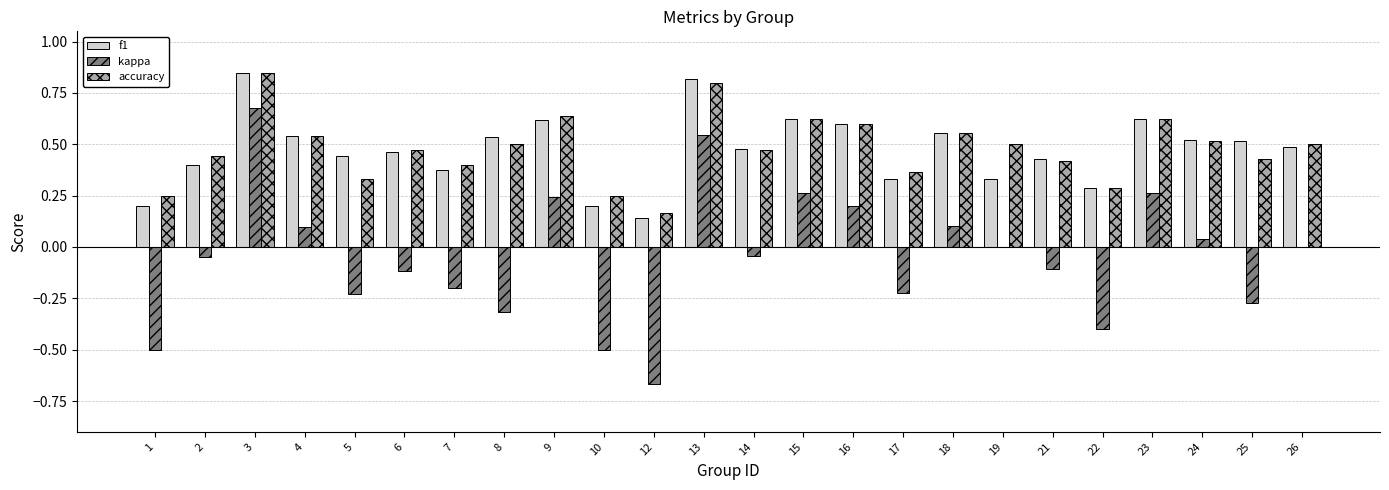

The kappa series shows 0.2 at 18. True or false?

False